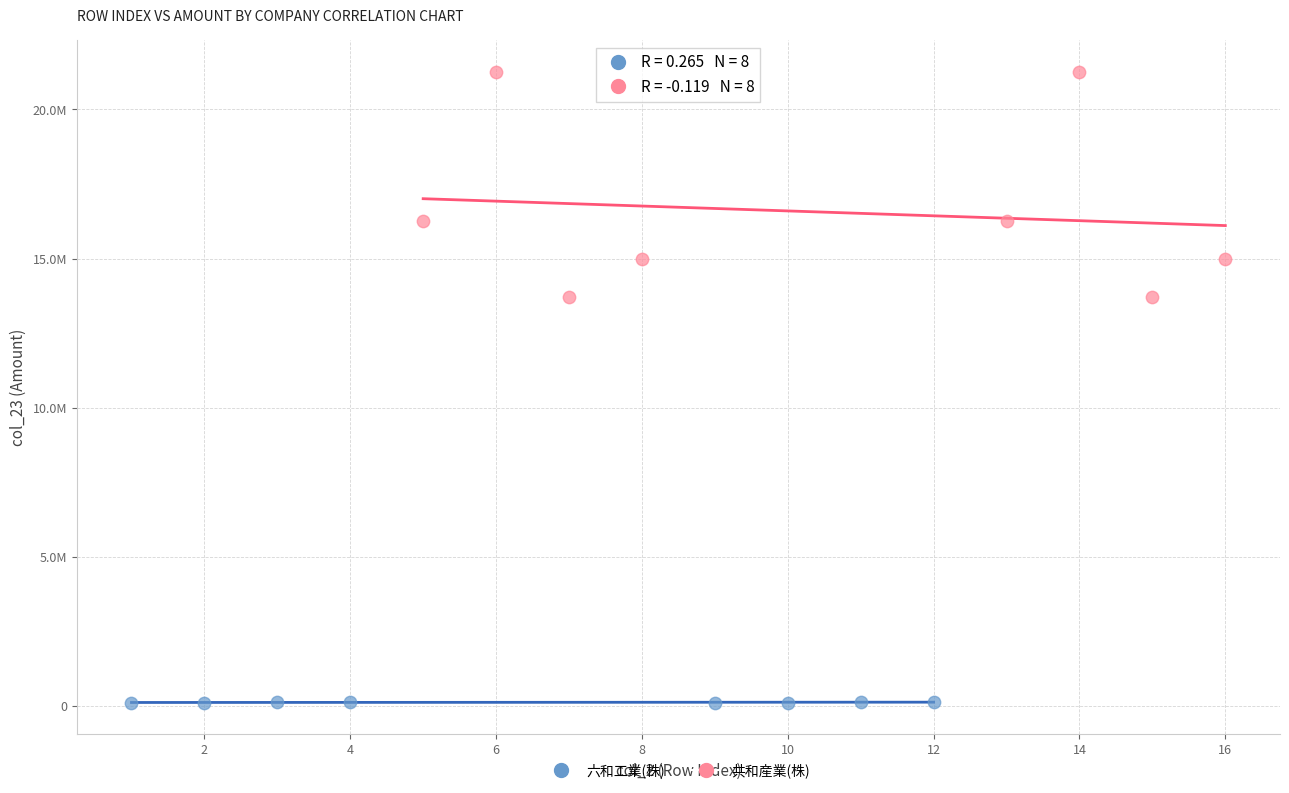

What are all the series names shown in the legend?

六和工業(株), 共和産業(株)